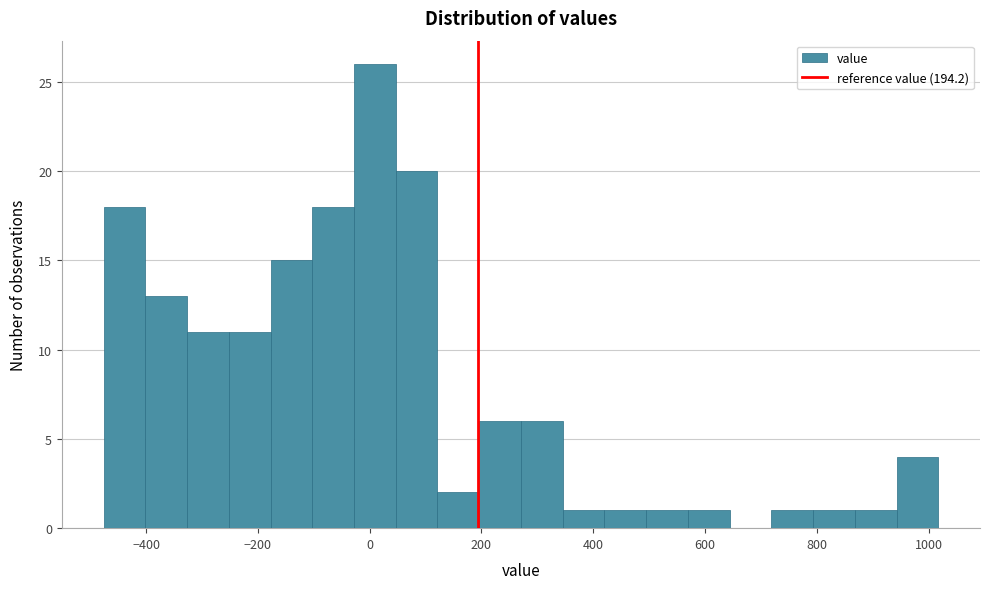

Around what value on the x-axis is the tallest bar? Give the approximate position of its centre, as read against the axis.

0